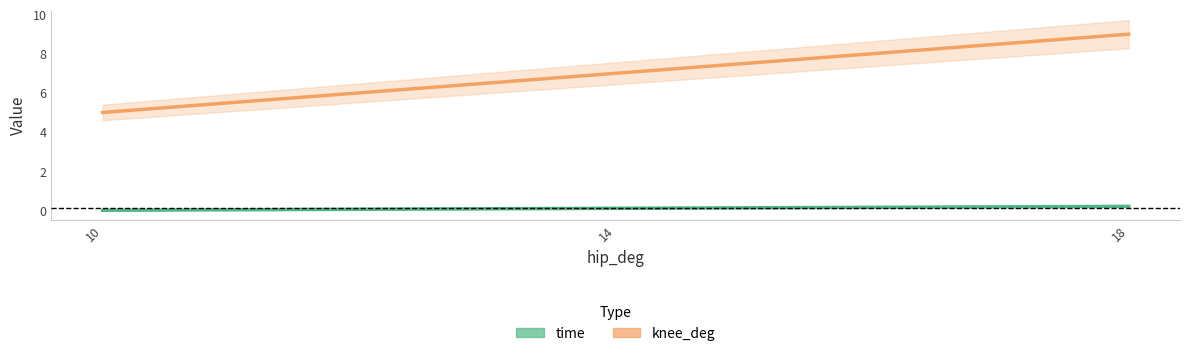

Rank the categories by knee_deg value from highest to lowest.

18, 14, 10